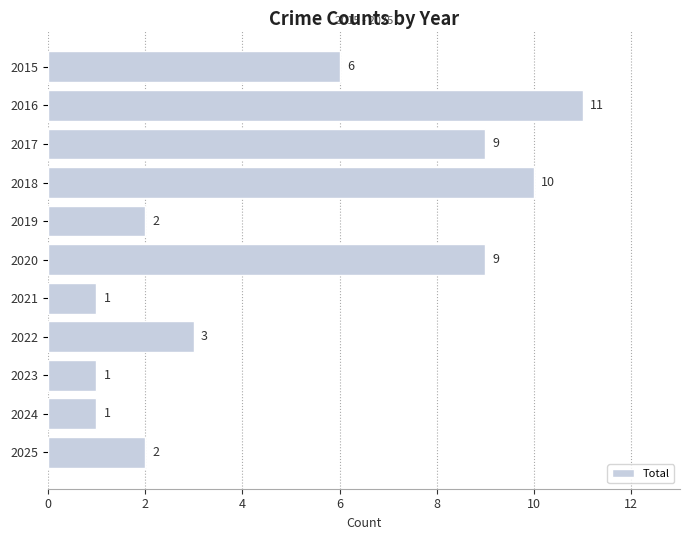

What is the greatest value displayed?

11